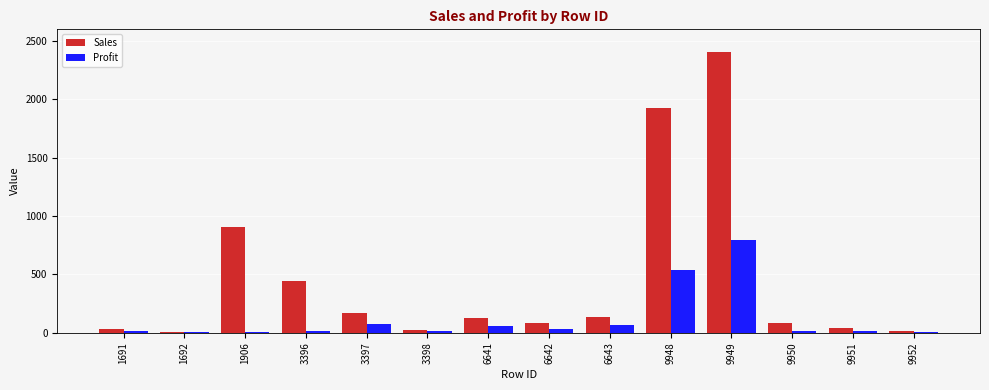

Which category has the highest value in the Sales series?

9949